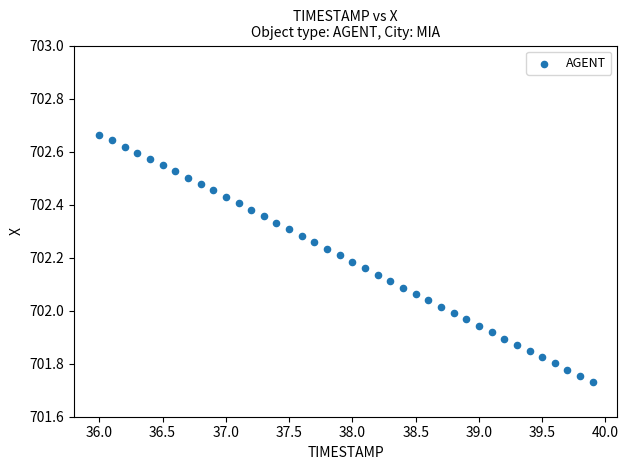

What is the range of Y values (max minus min)?

0.9